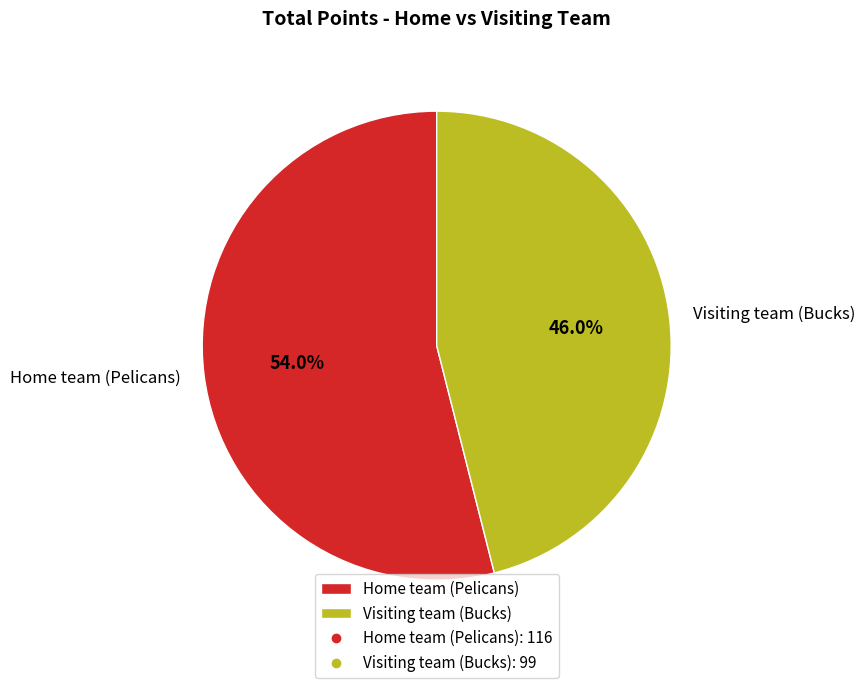

True or false: Home team (Pelicans) accounts for 48% of the total.

False